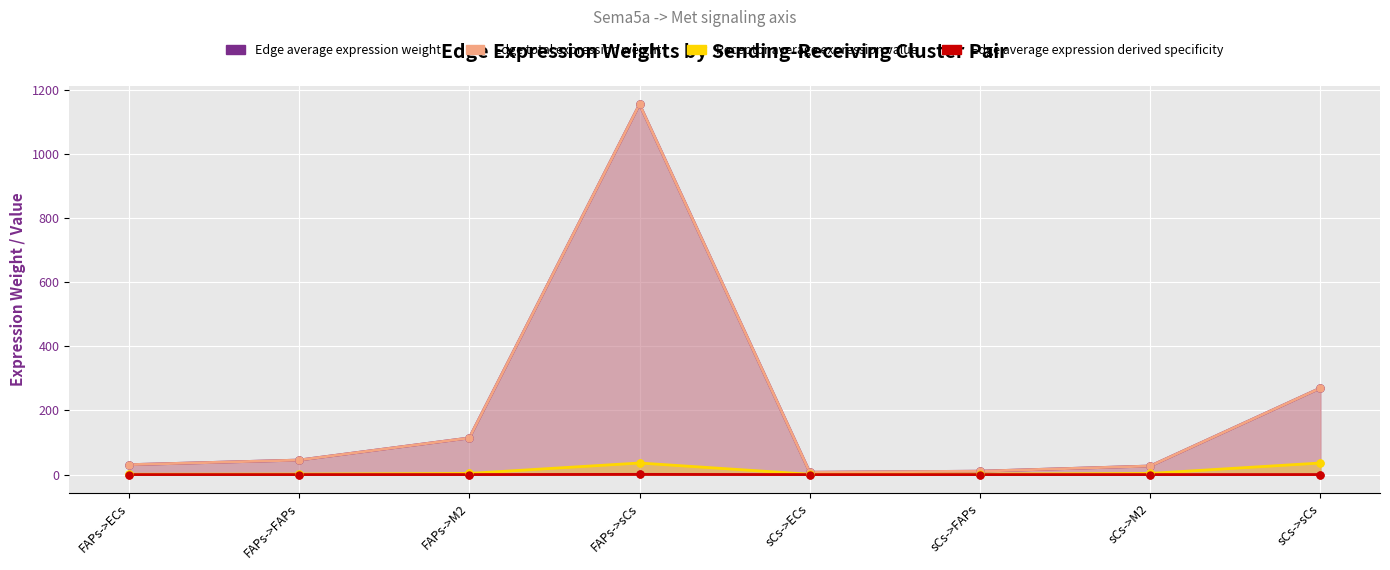

Is the value of Edge average expression weight at FAPs->ECs greater than the value of Edge average expression derived specificity at sCs->FAPs?

Yes